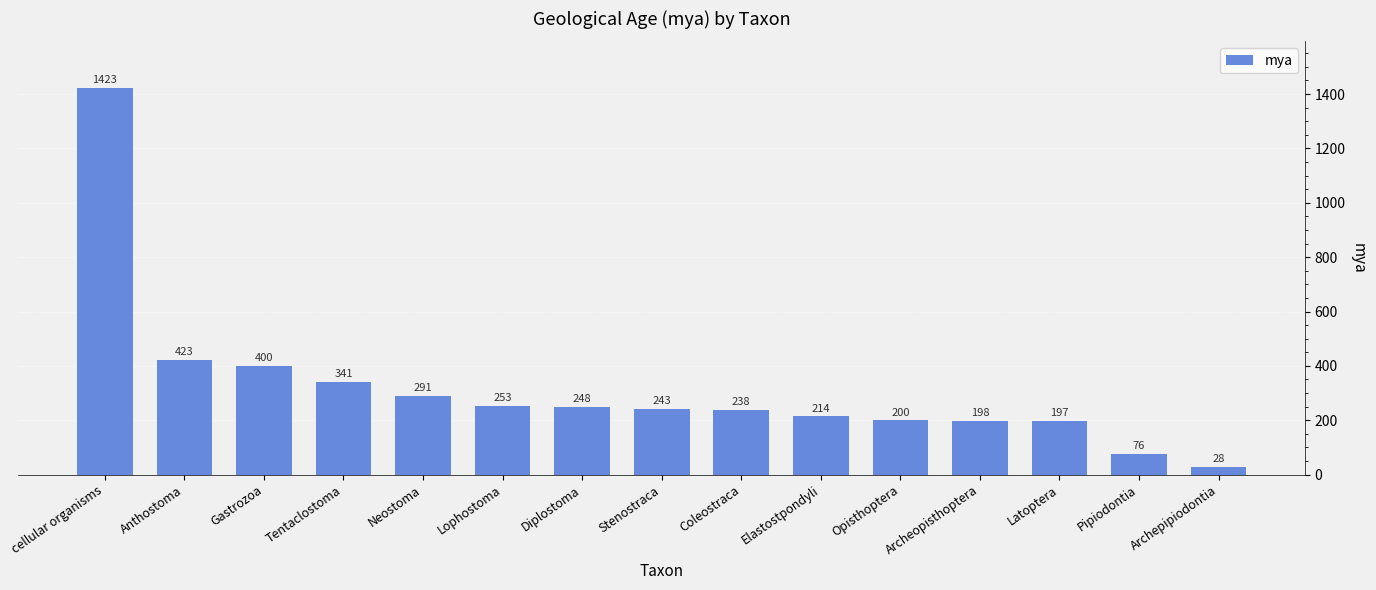

What is the label of the 2nd bar from the right?

Pipiodontia